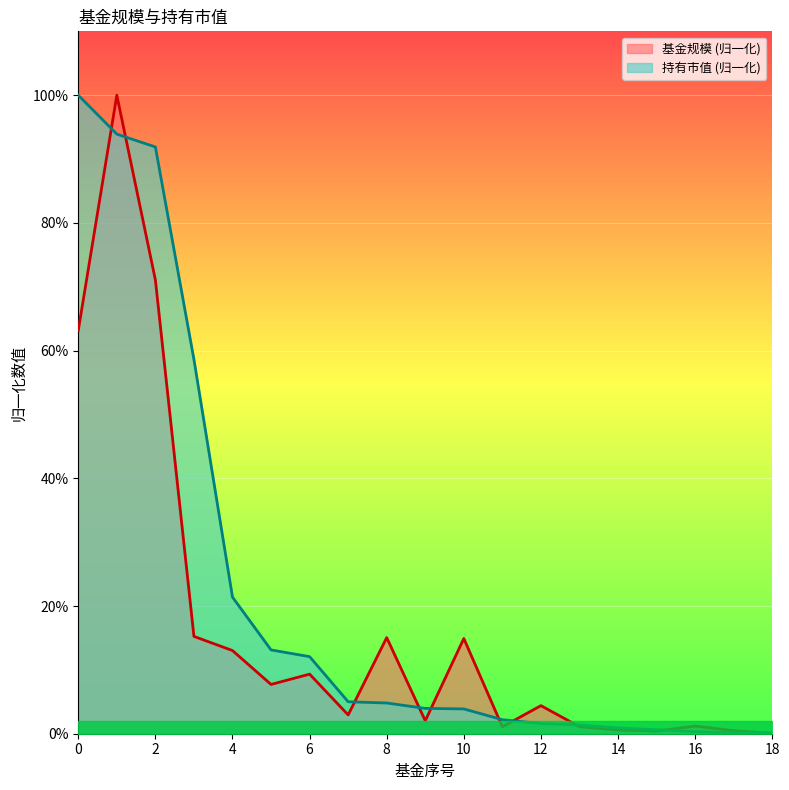

Which series ends up on top after the final intersection of 持有市值(亿元) and 基金规模?

持有市值(亿元)